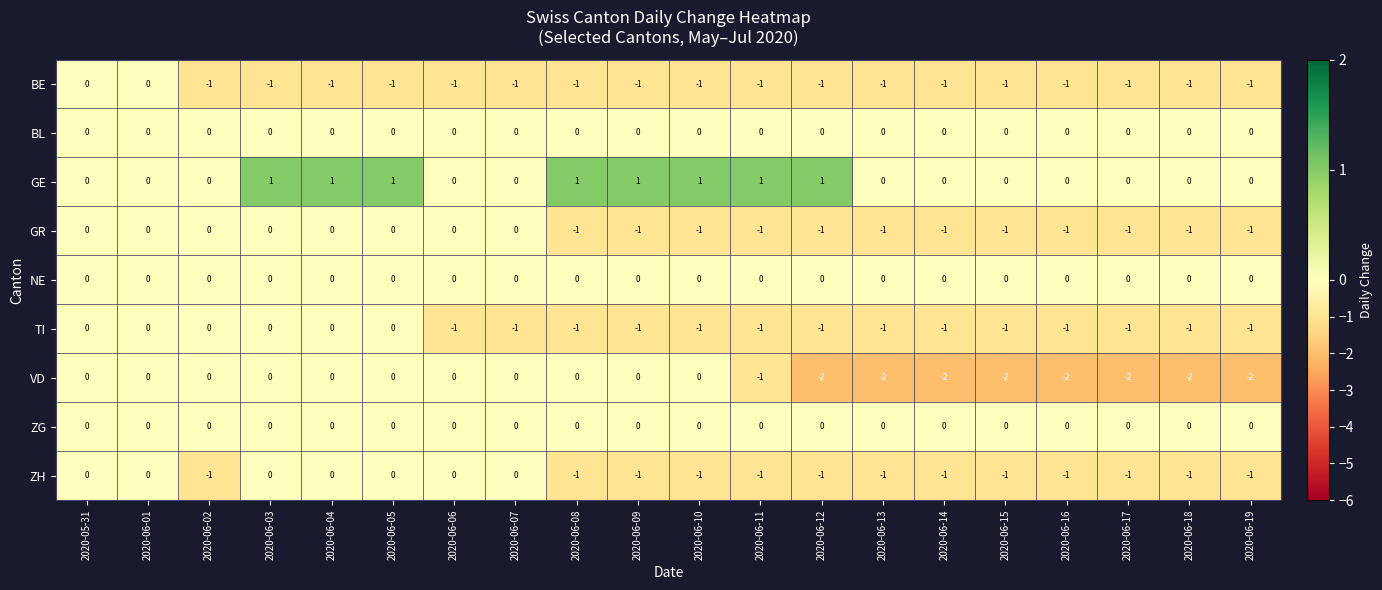

Which series changed the most between 2020-06-06 and 2020-06-13?

VD